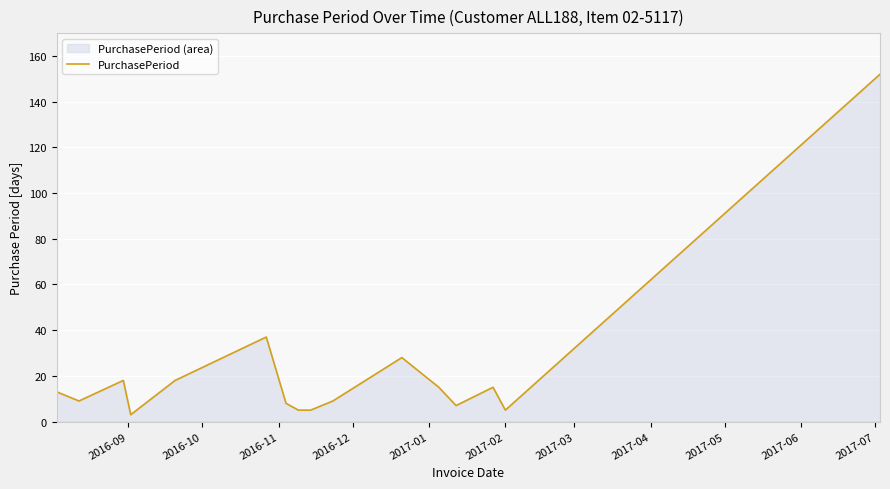

What is the greatest value displayed?

152